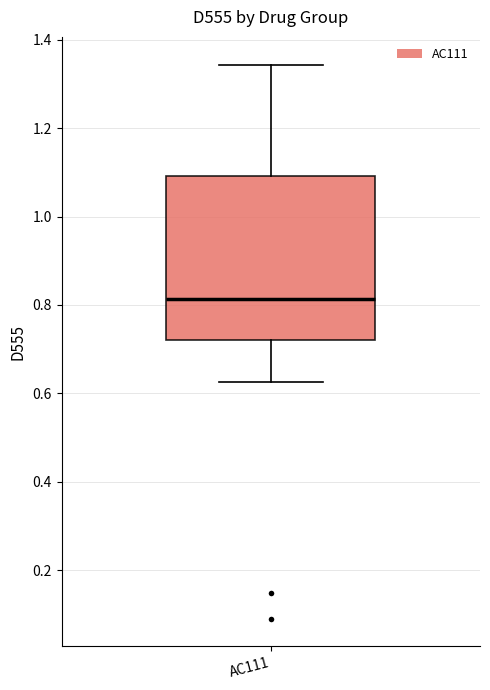

Transcribe this box plot: give where the median line is, the range the box spans, and where the two whiskers end, as read against the y-axis. The values are not printed on the chart, so give them approximately, as read against the axis.

median 0.82, box 0.72 to 1.10, whiskers 0.62 to 1.34